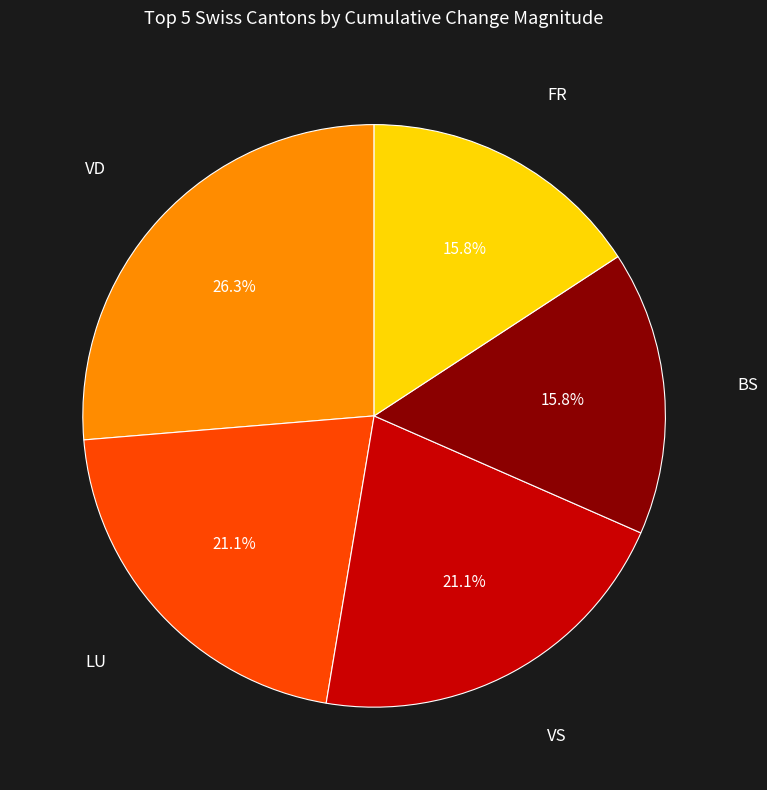

What is the ratio of the value at VS to the value at BS?

1.3